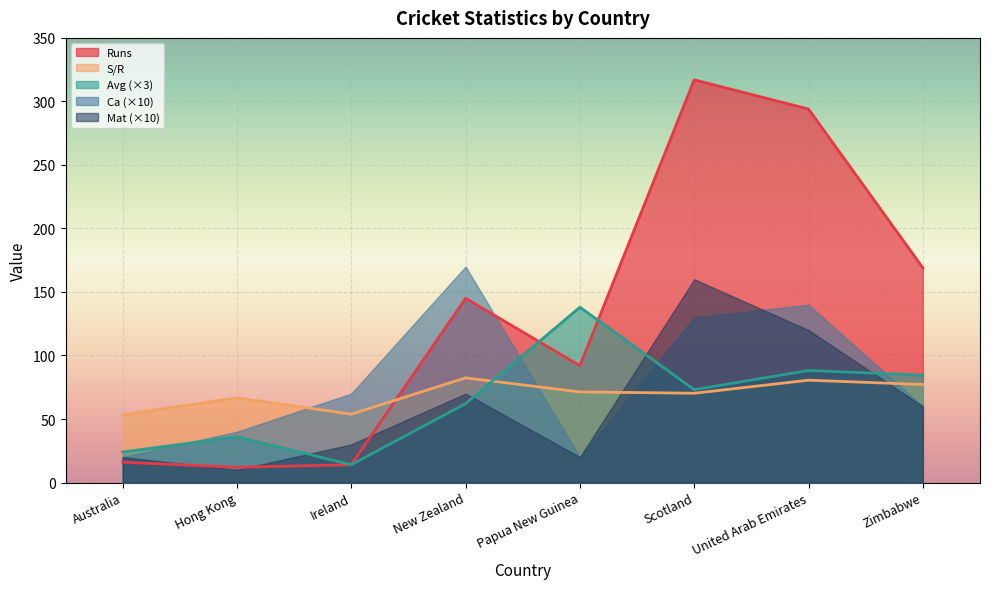

Count the number of data series in this chart.

5